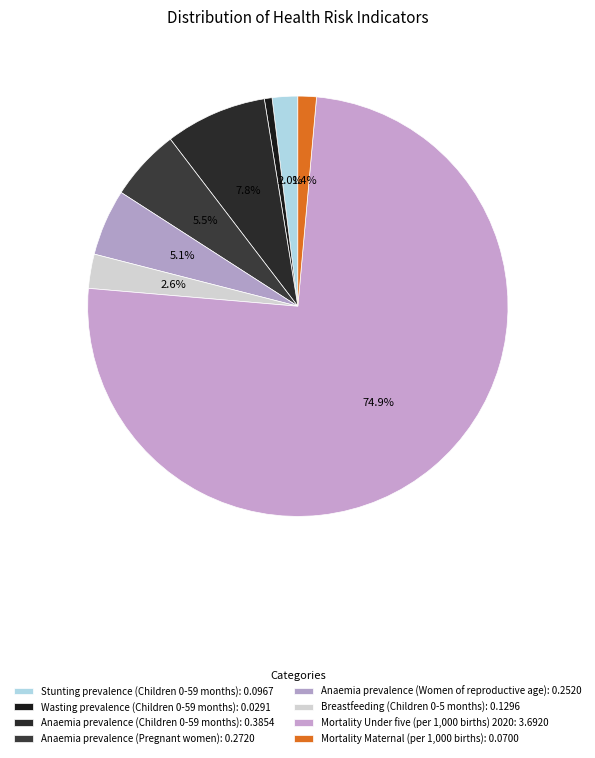

To the nearest percent, what percentage of the pie is Anaemia prevalence (Pregnant women)?

6%